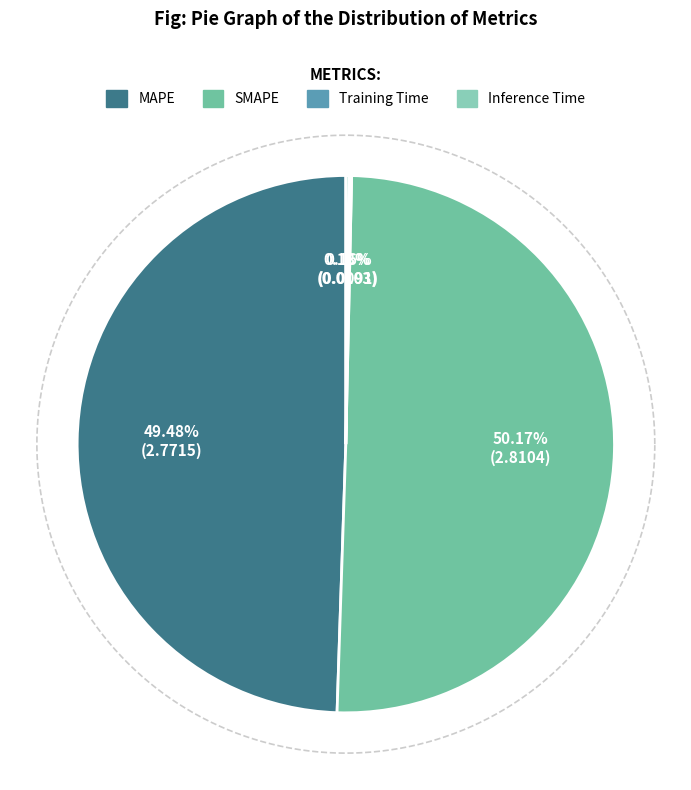

What is the majority slice?

SMAPE